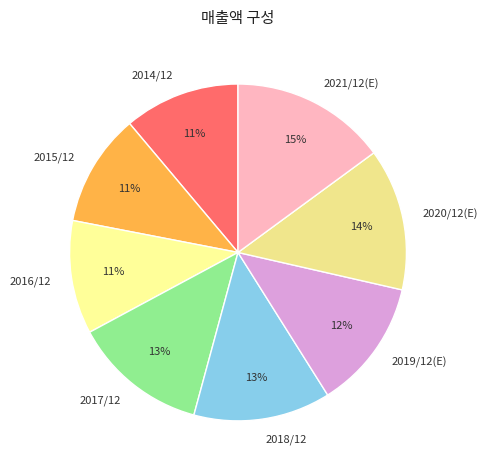

How many slices are in this pie chart?

8